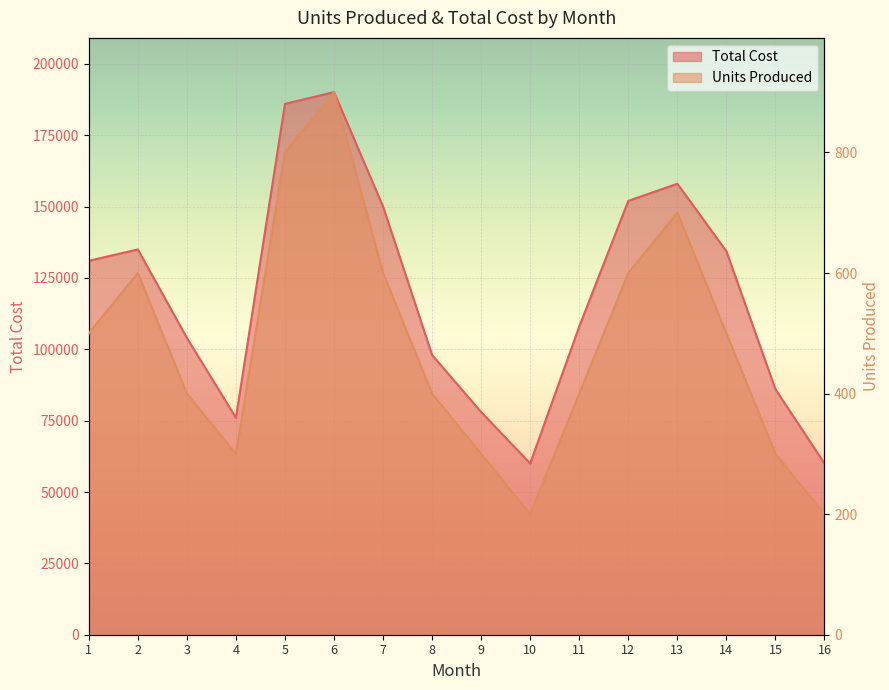

True or false: Total Cost and Units Produced intersect in this chart.

False